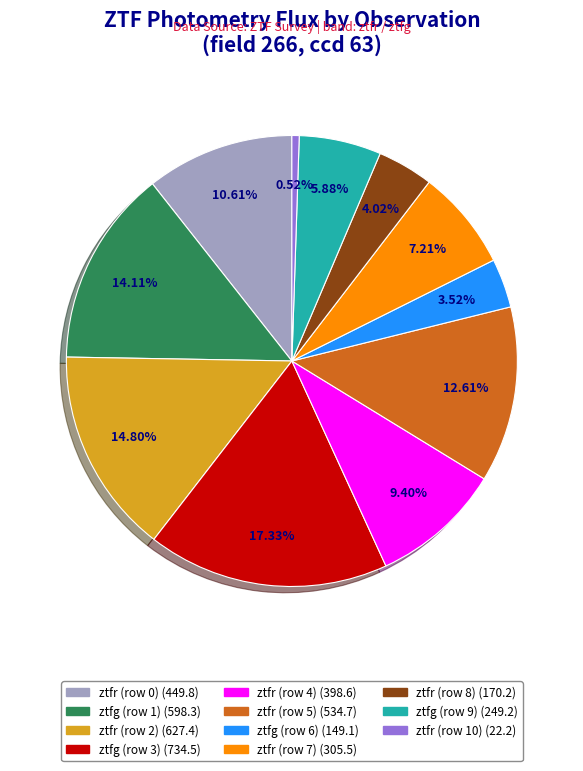

How much of the chart is everything except ztfr (row 5)?

87.4%